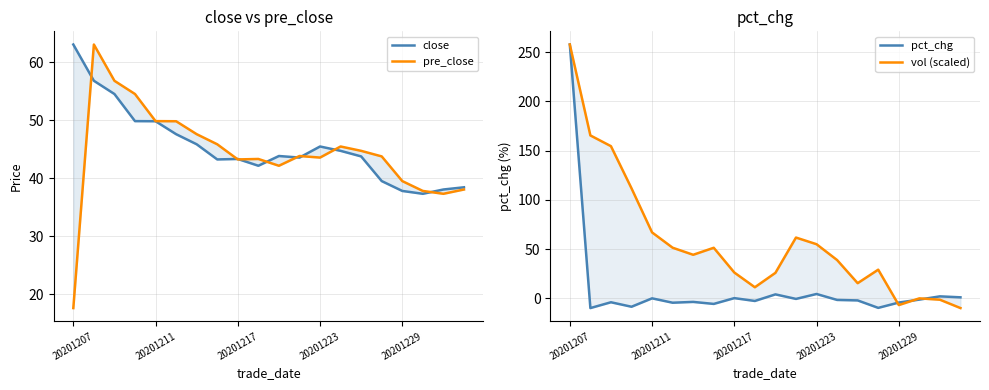

Which series has the largest range (max minus min)?

pct_chg